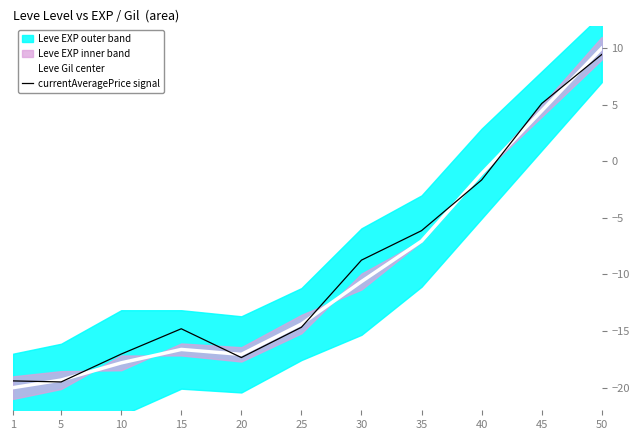

What is the minimum value for Leve Gil center?

-20.0